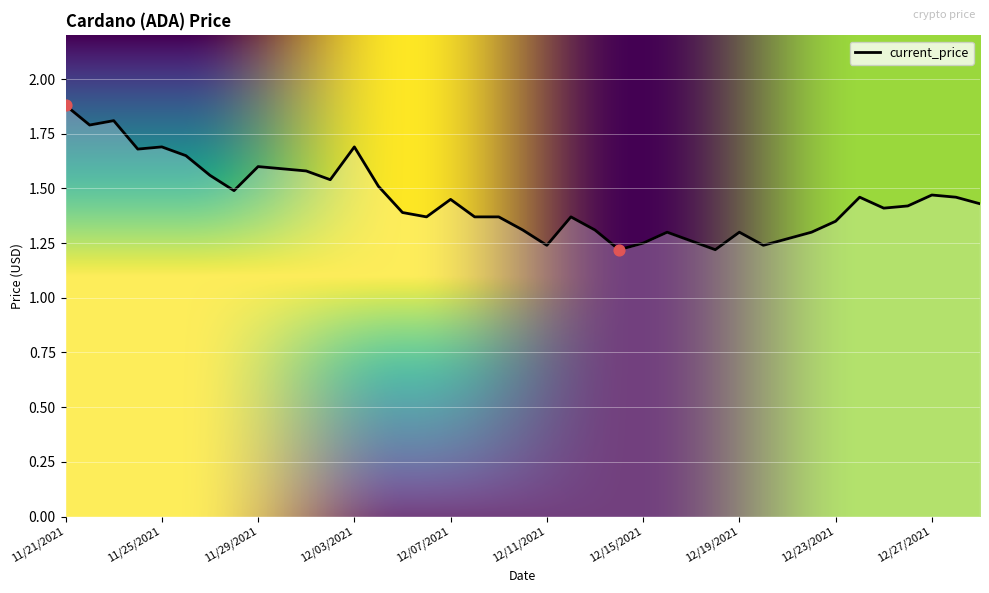

What is the maximum value shown in the chart?

1.9